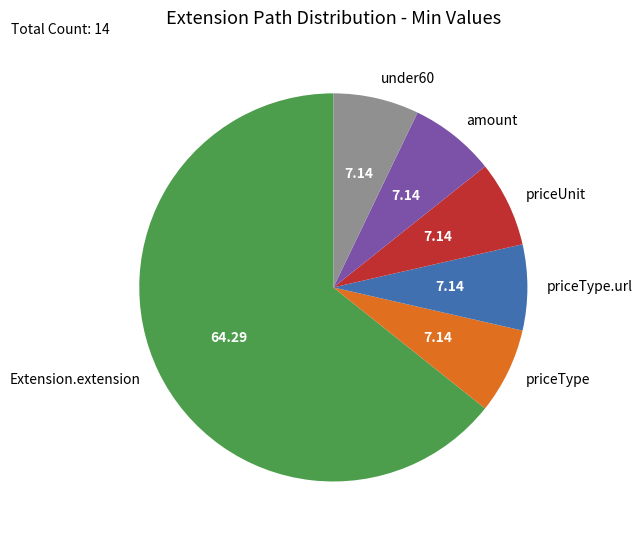

What is the ratio of the value at Extension.extension to the value at priceUnit?

9.0